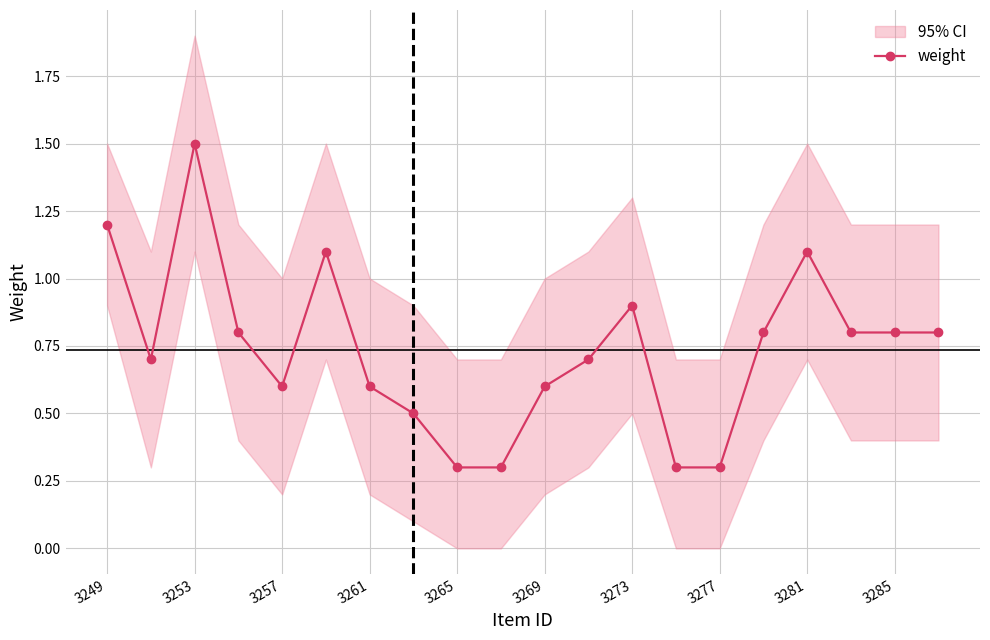

Where is the first local maximum for weight?

3253